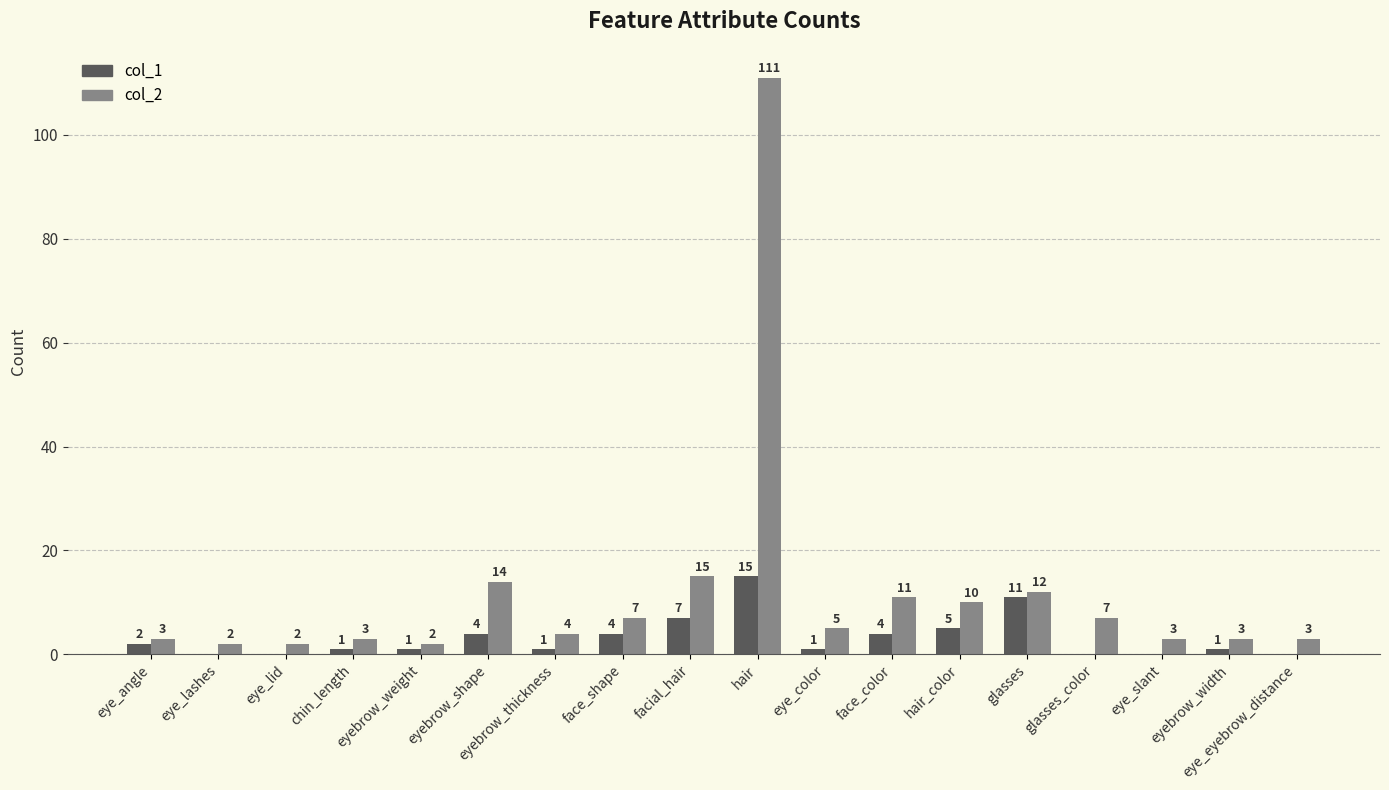

At which label does col_2 first exceed 5?

eyebrow_shape